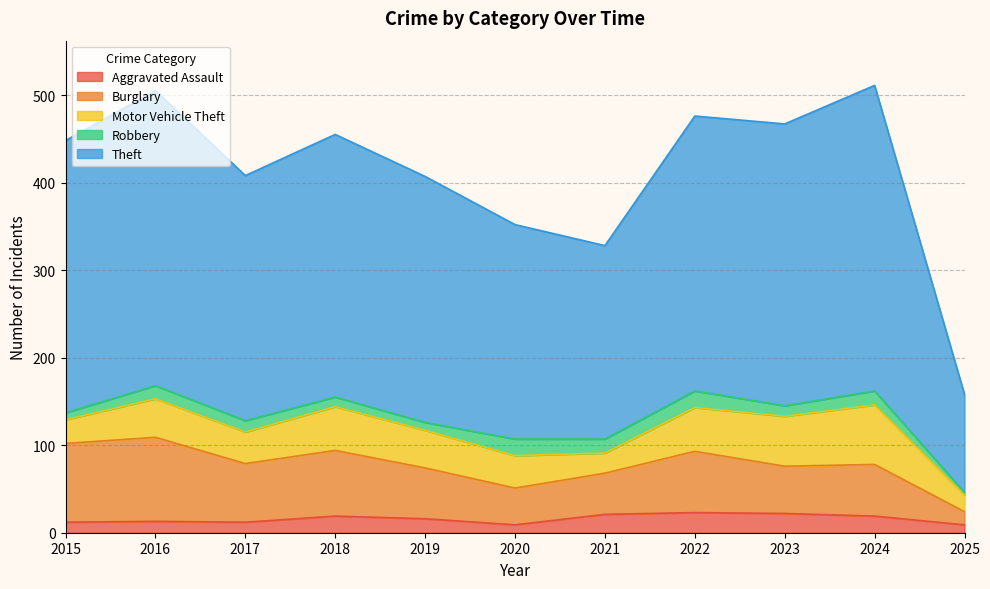

Where is Burglary nearest to the value 55?

2023